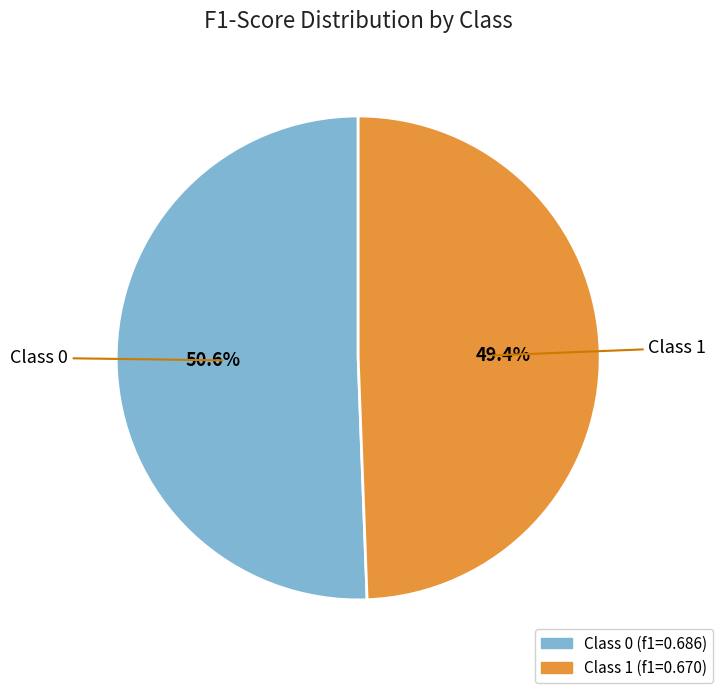

Does any single category account for the majority?

Yes